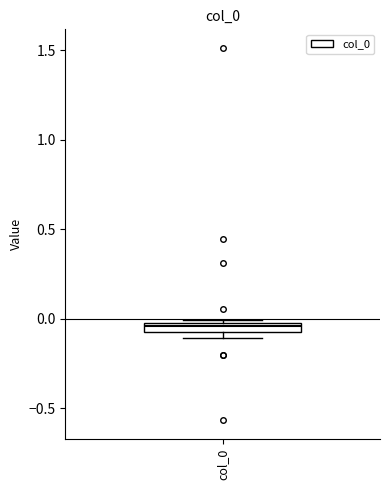

Where does the median line of the box for col_0 sit on the y-axis? The values are not printed on the chart, so give them approximately, as read against the axis.

-0.05